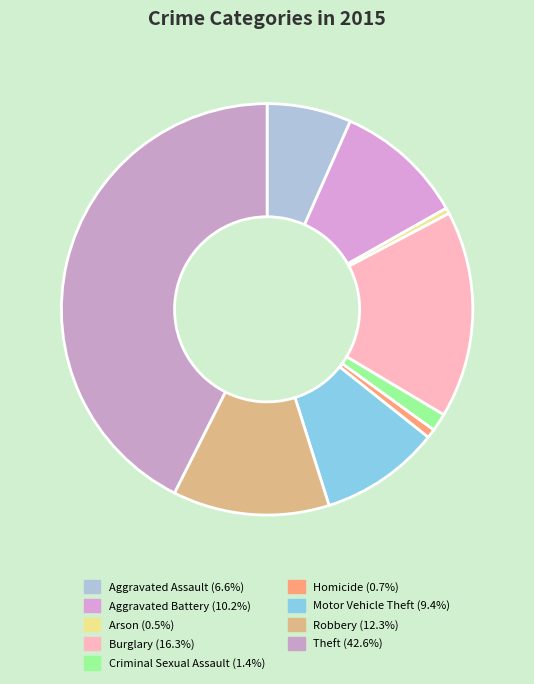

How many slices are in this pie chart?

9